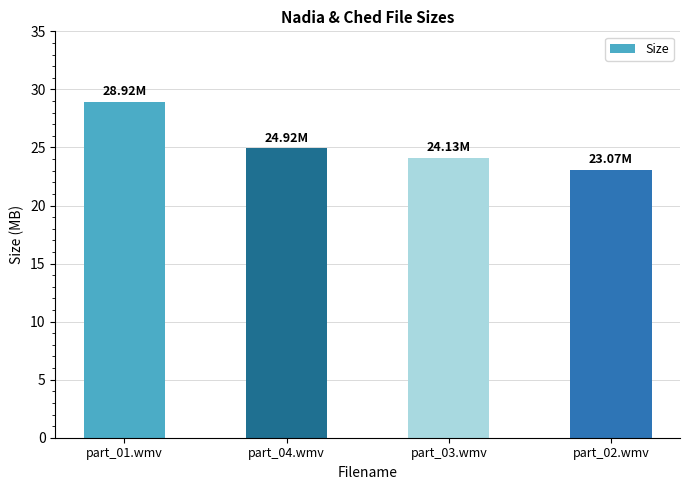

What is the sum of all values?

101.0